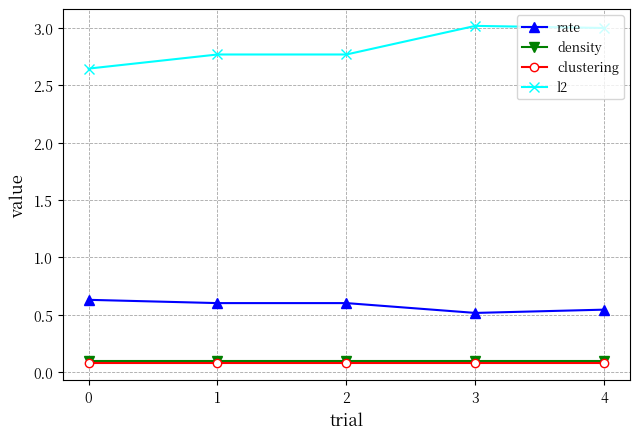

What is the difference between the second highest and minimum values in the l2 series?

0.4